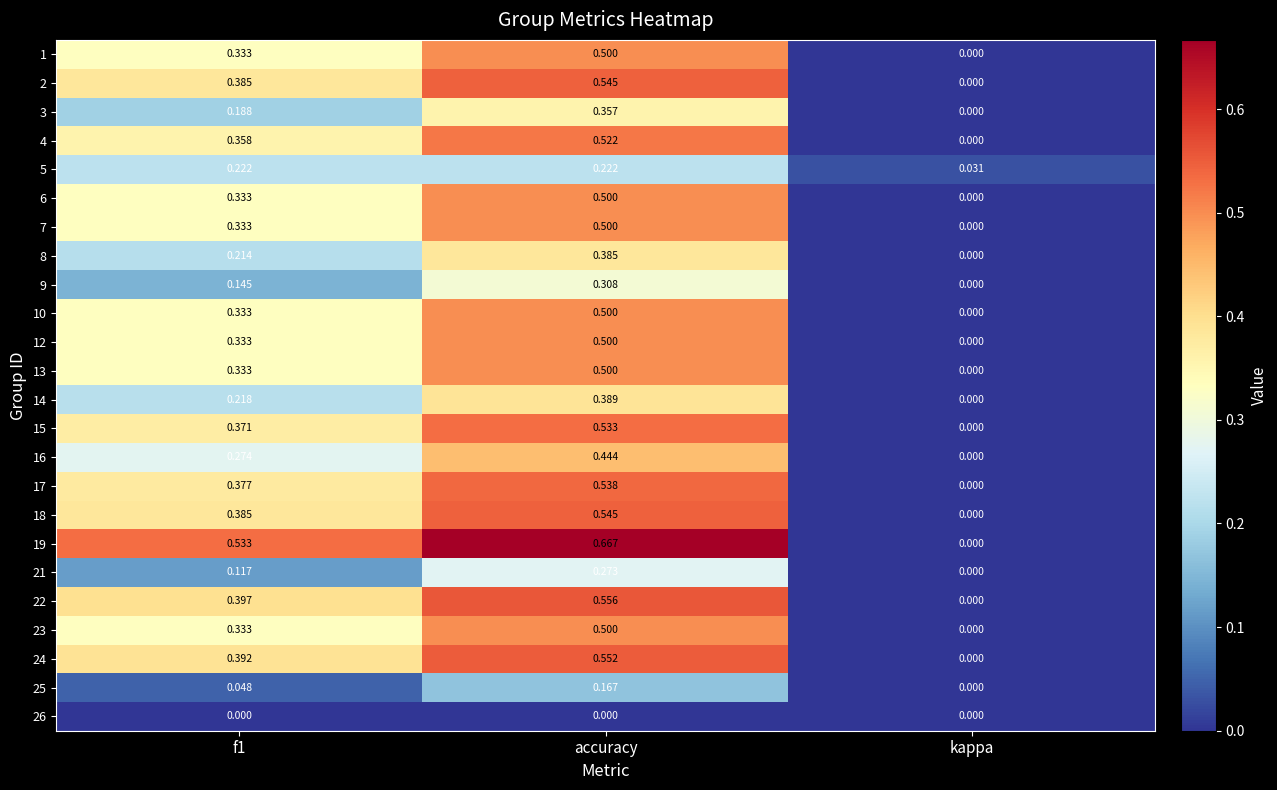

Which category has the lowest value in the 5 series?

kappa